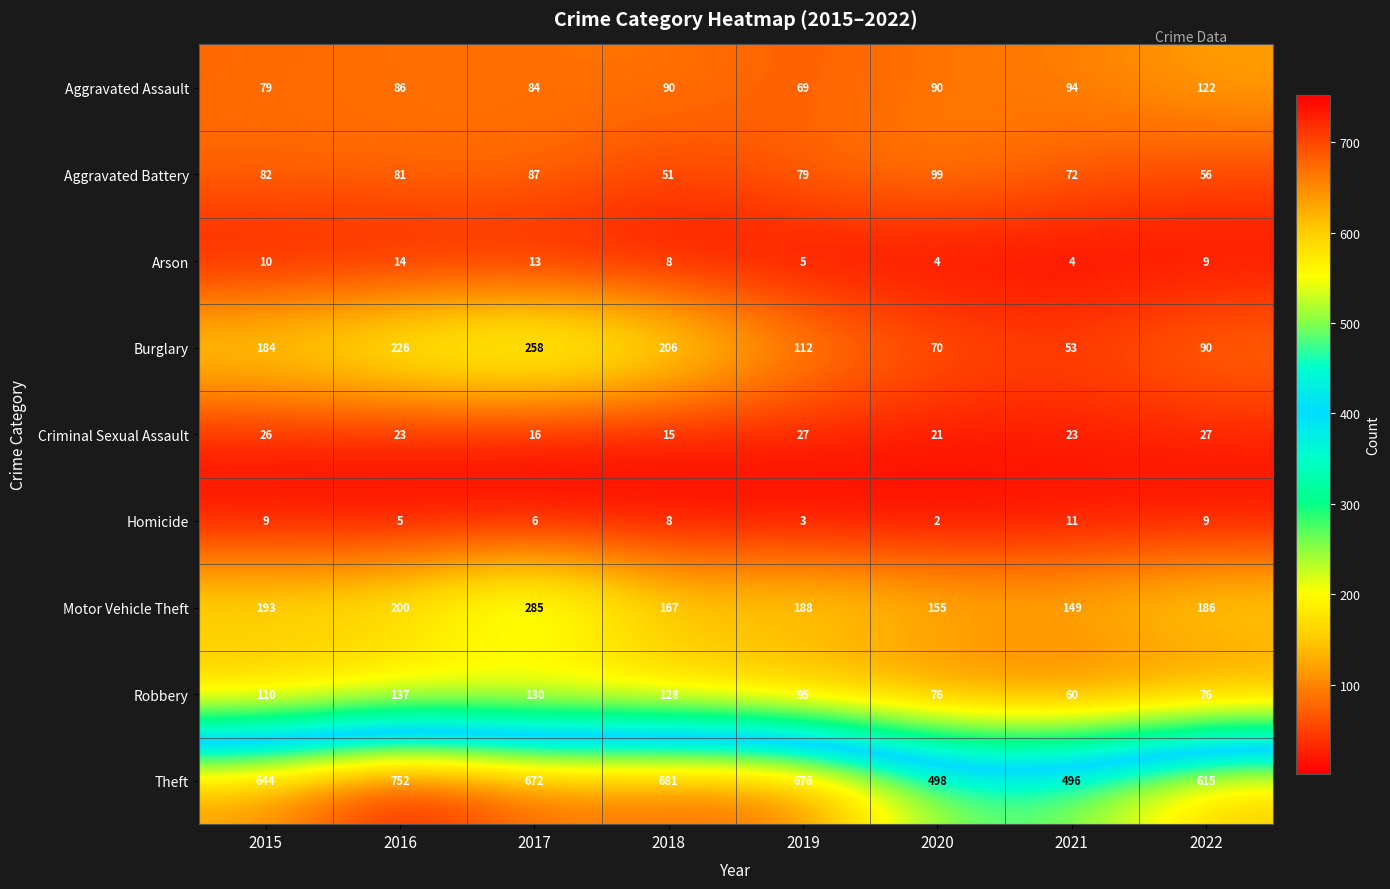

At which category is the sum across all series the highest?

2017